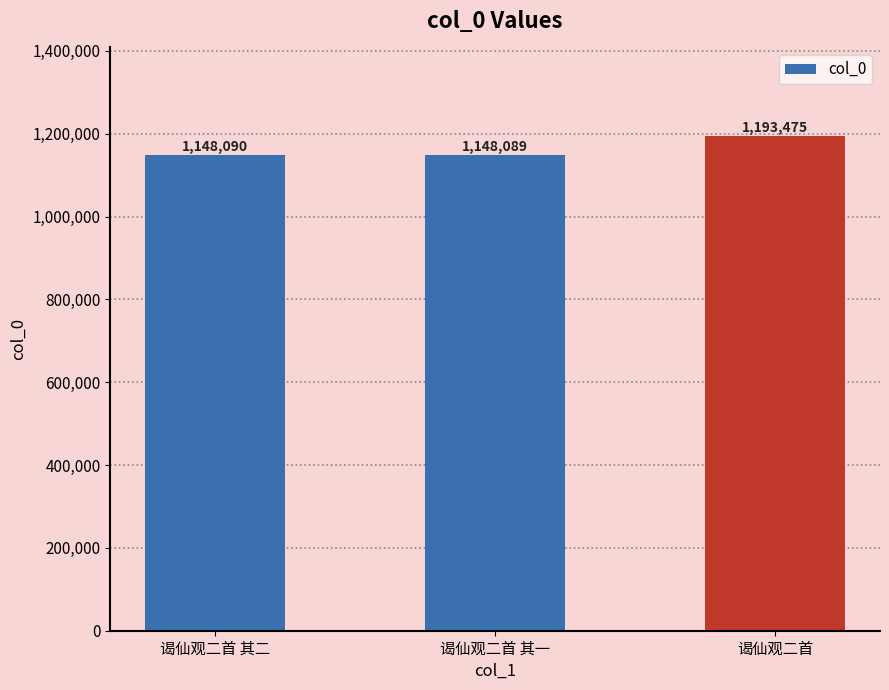

How many distinct data groups are displayed?

1